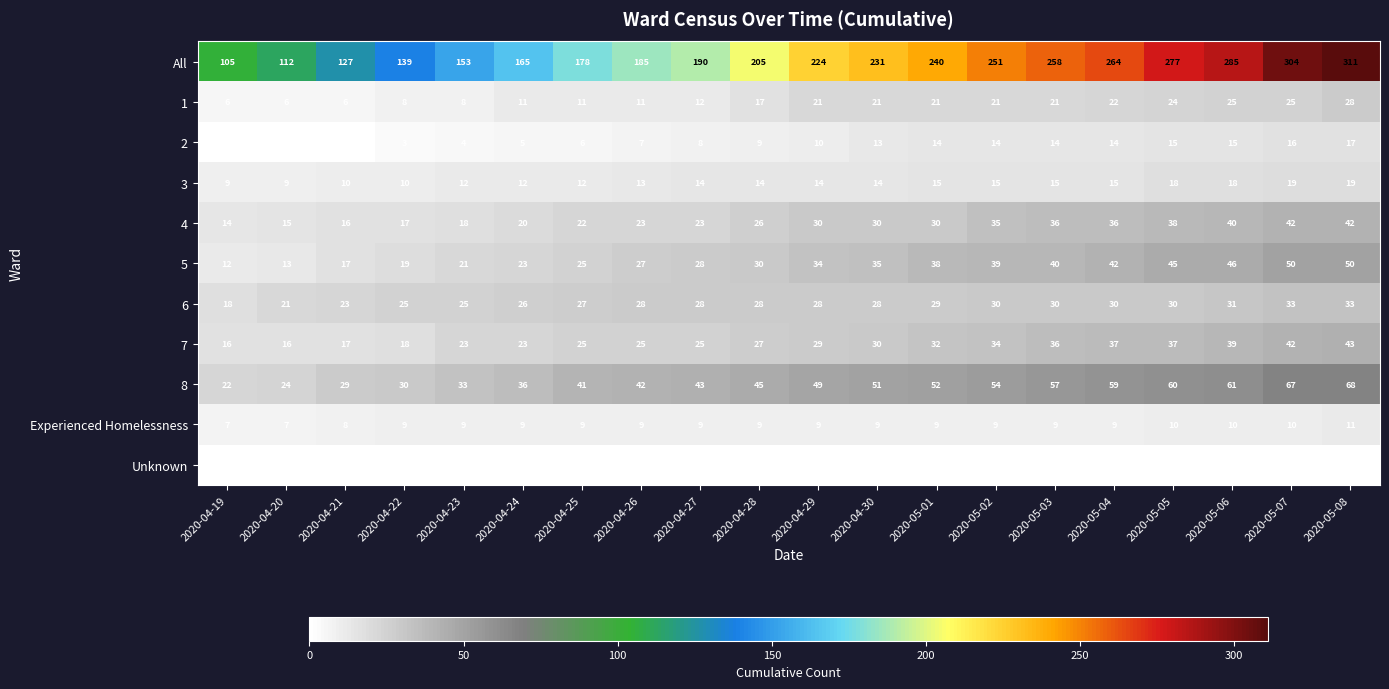

Which series has the widest spread of values?

All